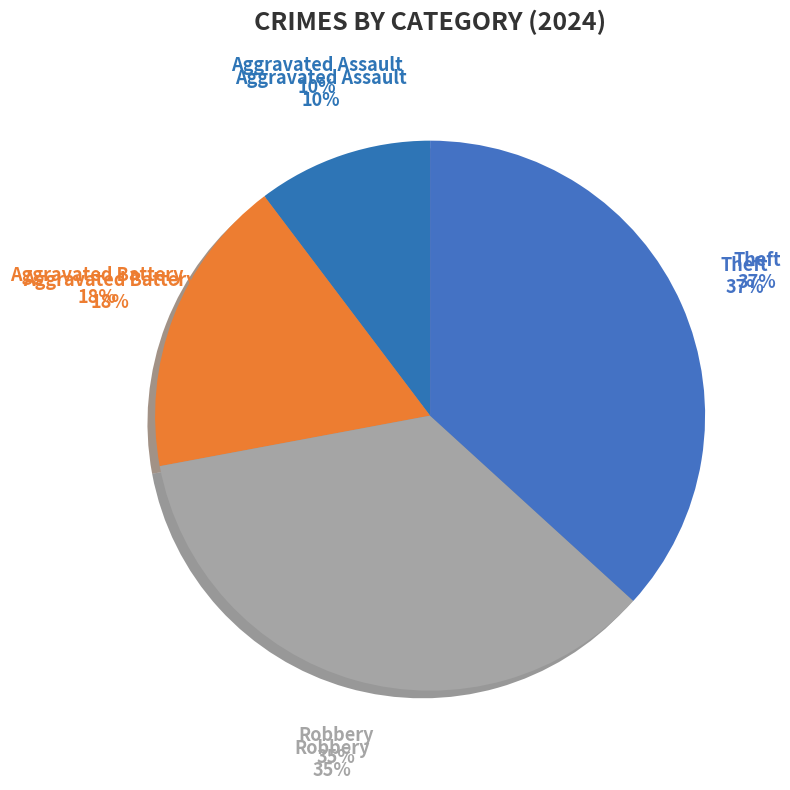

Does Theft account for over 50% of the chart?

No